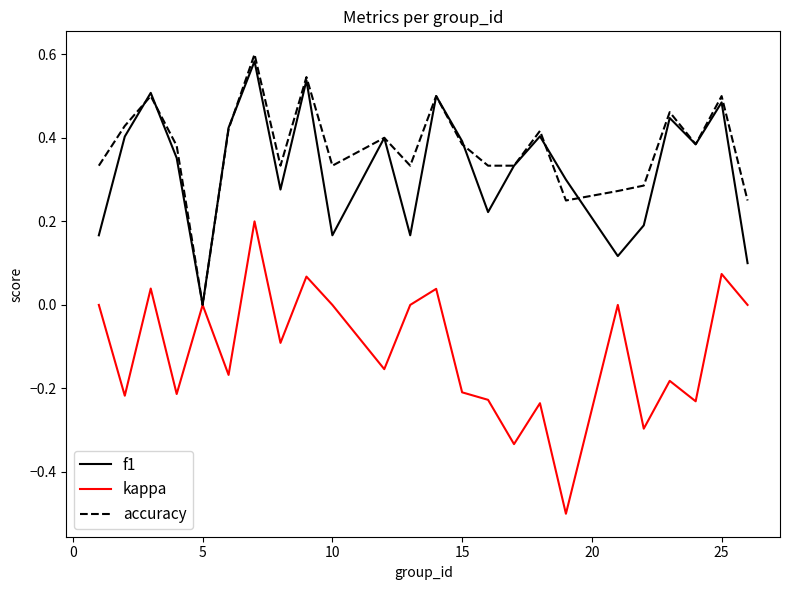

Does the chart have visible grid lines?

No